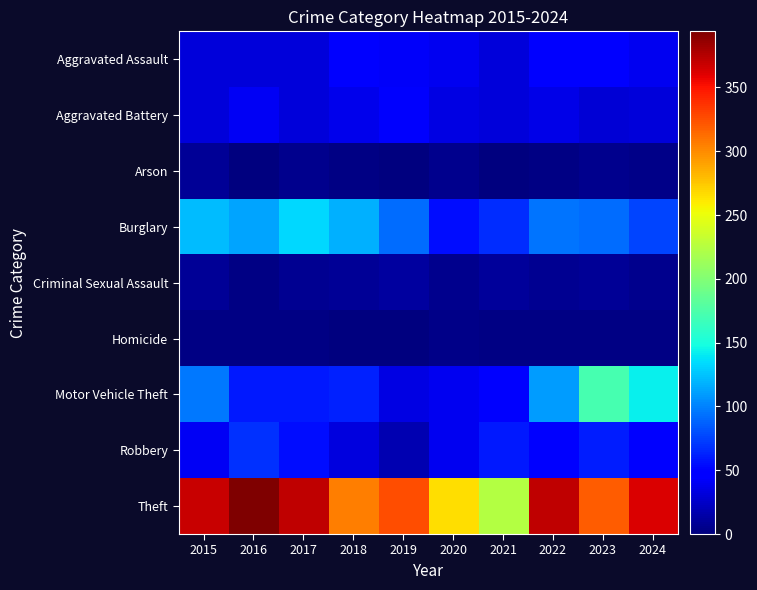

Reading left to right, extract all data points from this chart.

Aggravated Assault: 2015=32	2016=32	2017=32	2018=50	2019=43	2020=39	2021=32	2022=48	2023=50	2024=40
Aggravated Battery: 2015=31	2016=41	2017=32	2018=37	2019=44	2020=35	2021=31	2022=36	2023=30	2024=32
Arson: 2015=9	2016=1	2017=5	2018=2	2019=1	2020=6	2021=0	2022=2	2023=5	2024=4
Burglary: 2015=123	2016=113	2017=133	2018=117	2019=92	2020=55	2021=67	2022=95	2023=91	2024=76
Criminal Sexual Assault: 2015=9	2016=3	2017=7	2018=9	2019=11	2020=6	2021=10	2022=7	2023=9	2024=6
Homicide: 2015=3	2016=2	2017=2	2018=0	2019=0	2020=4	2021=2	2022=2	2023=3	2024=3
Motor Vehicle Theft: 2015=96	2016=59	2017=59	2018=63	2019=35	2020=40	2021=49	2022=110	2023=171	2024=143
Robbery: 2015=41	2016=69	2017=55	2018=33	2019=17	2020=40	2021=59	2022=50	2023=61	2024=47
Theft: 2015=369	2016=394	2017=372	2018=305	2019=325	2020=266	2021=224	2022=372	2023=319	2024=362